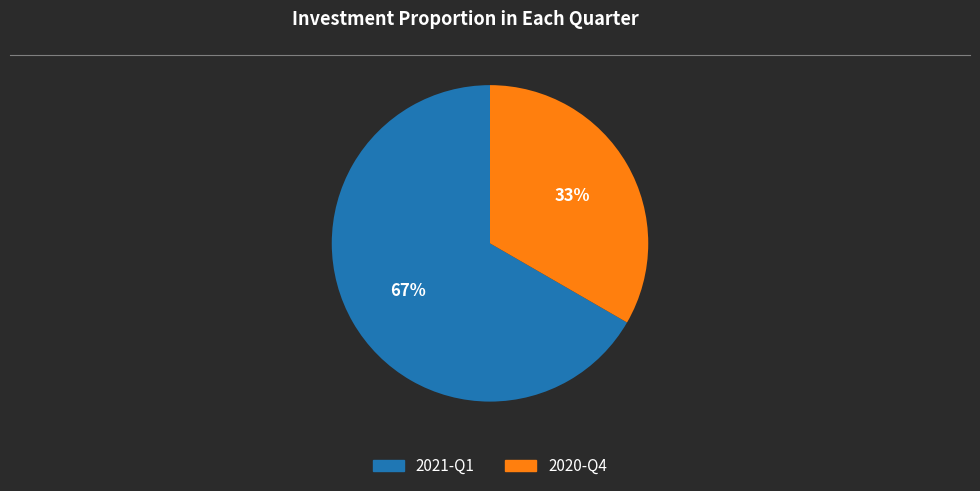

Which category has the smallest portion of the pie?

2020-Q4